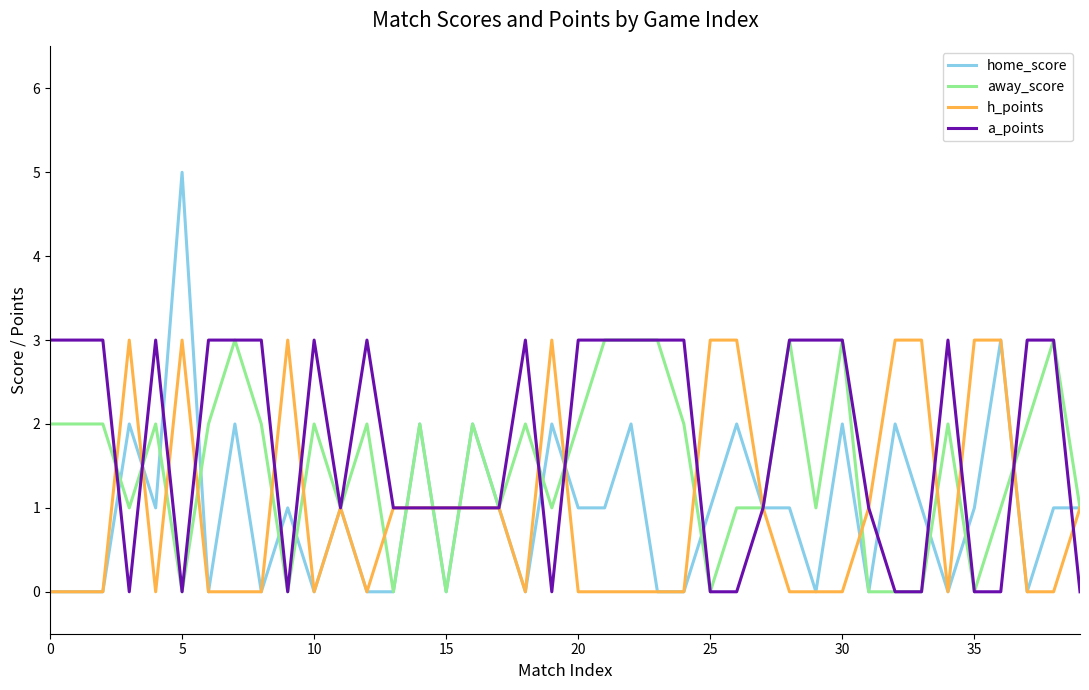

How many lines are shown in the chart?

4